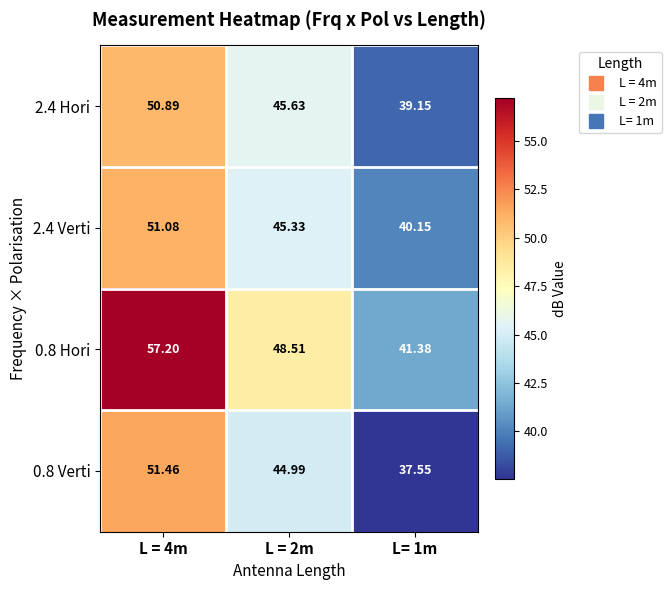

Is the value of 2.4 Hori at L= 1m greater than the value of 0.8 Verti at L = 4m?

No